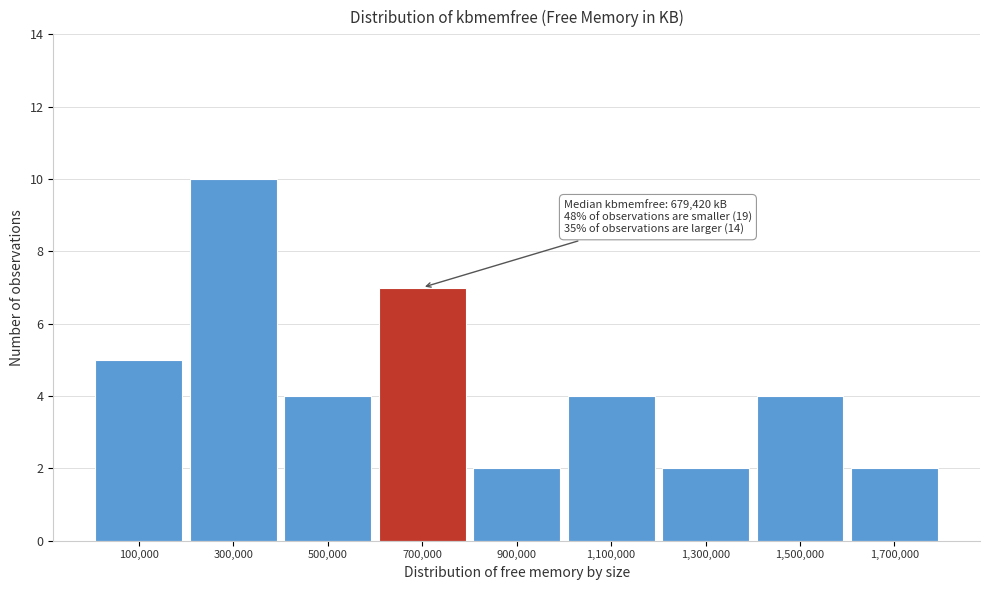

Over which range of the x-axis is the bar tallest?

200000 to 400000